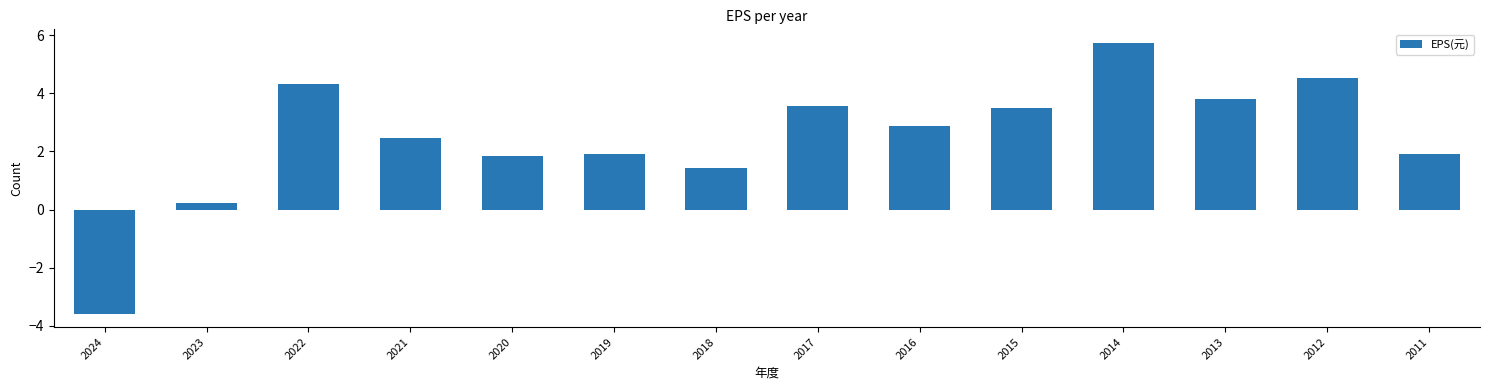

What is the change in value from 2016 to 2015?

+0.6